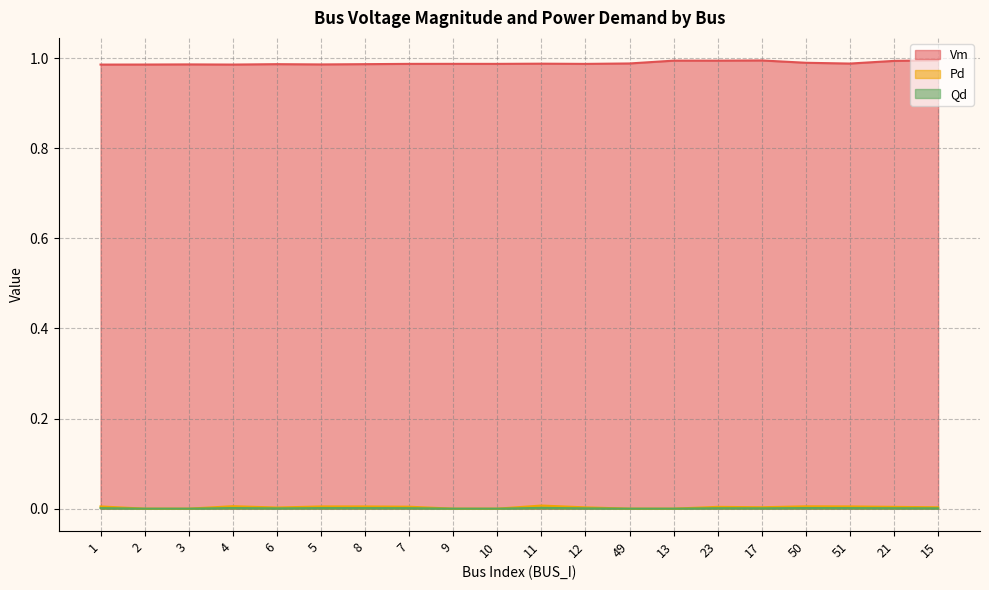

Which label corresponds to the smallest value in the chart?

2